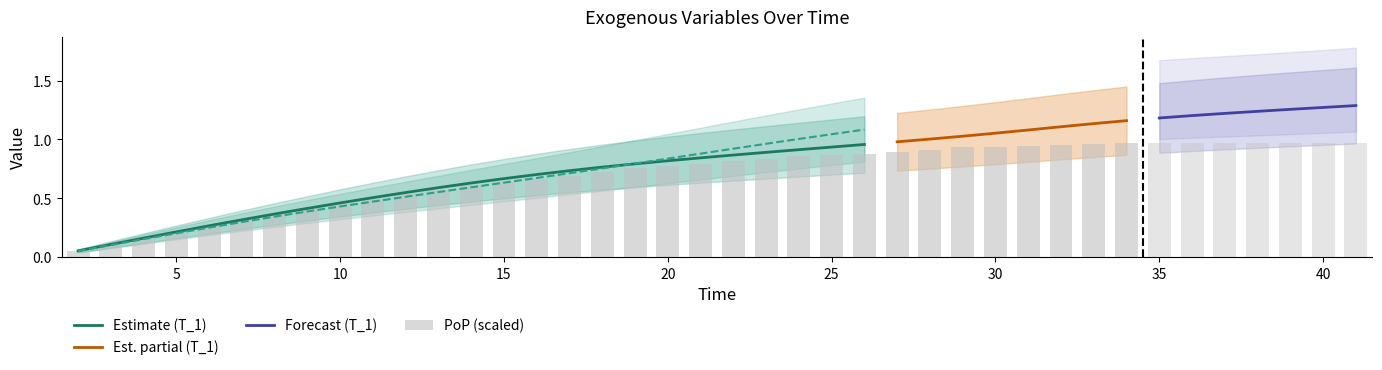

Does the chart contain stacked bars?

No